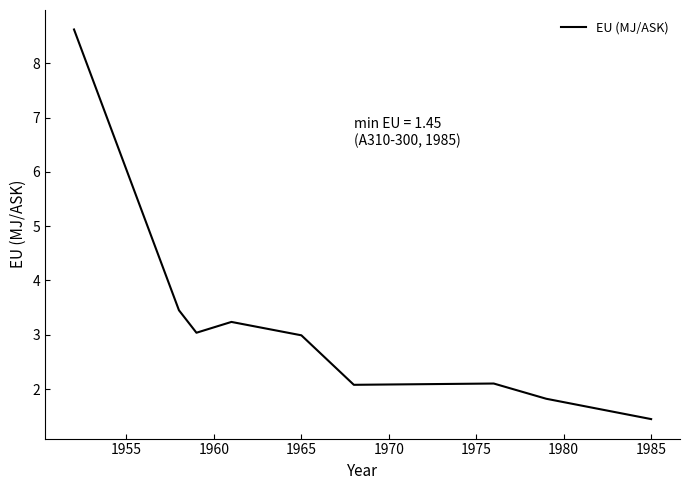

What is the difference between the maximum and minimum values?

7.2